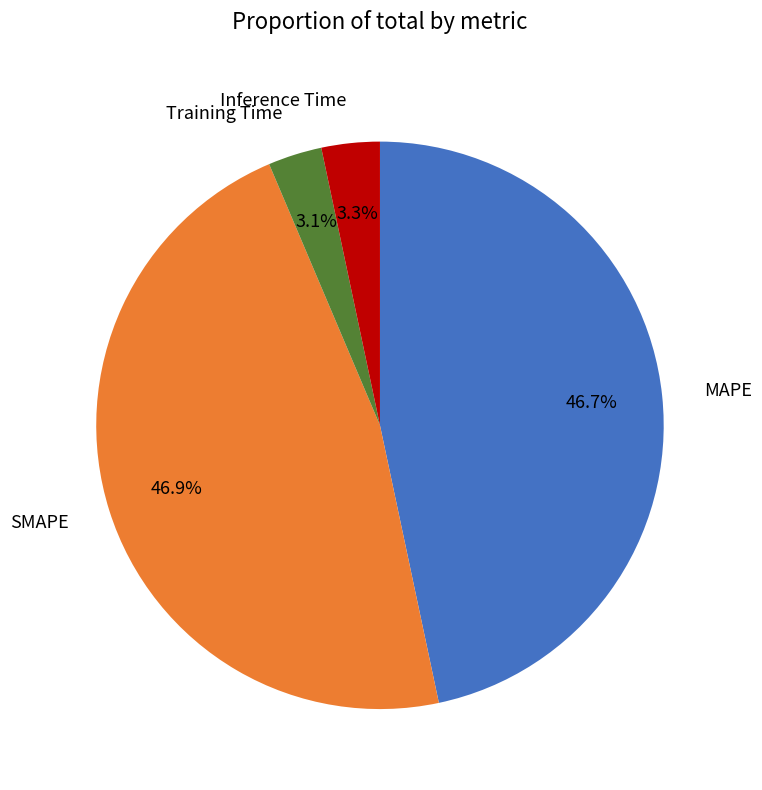

Count the number of slices in the pie.

4